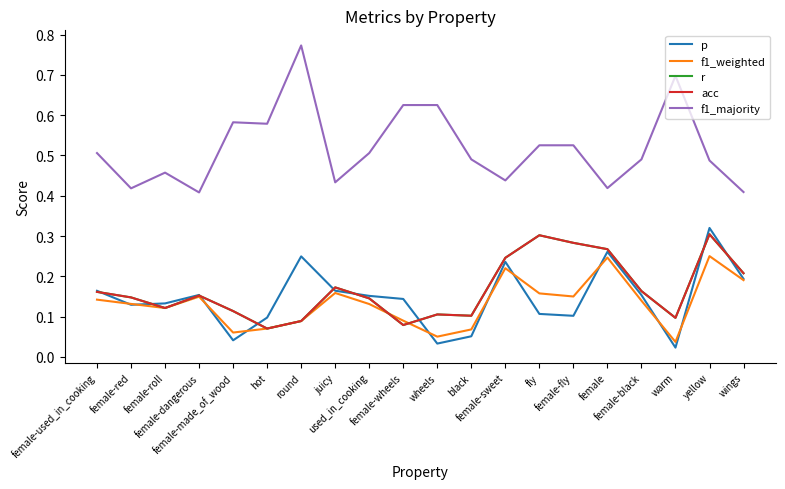

Which series has the largest total across all categories?

f1_majority